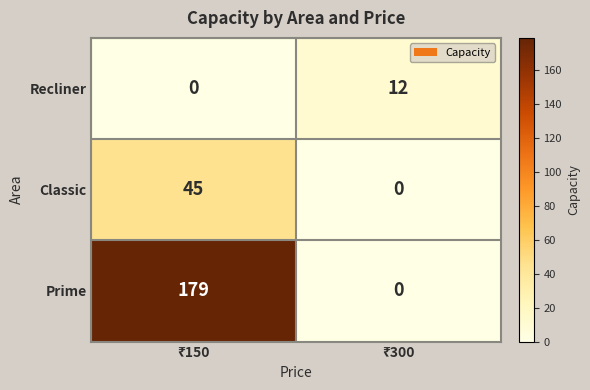

What is the greatest value displayed?

179